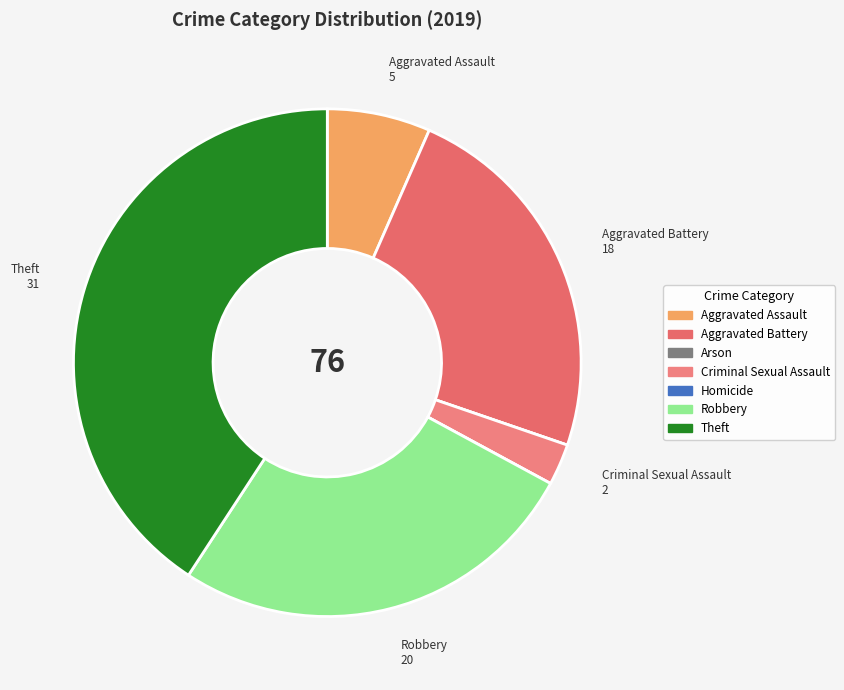

What is the change in value from Aggravated Assault to Criminal Sexual Assault?

-3